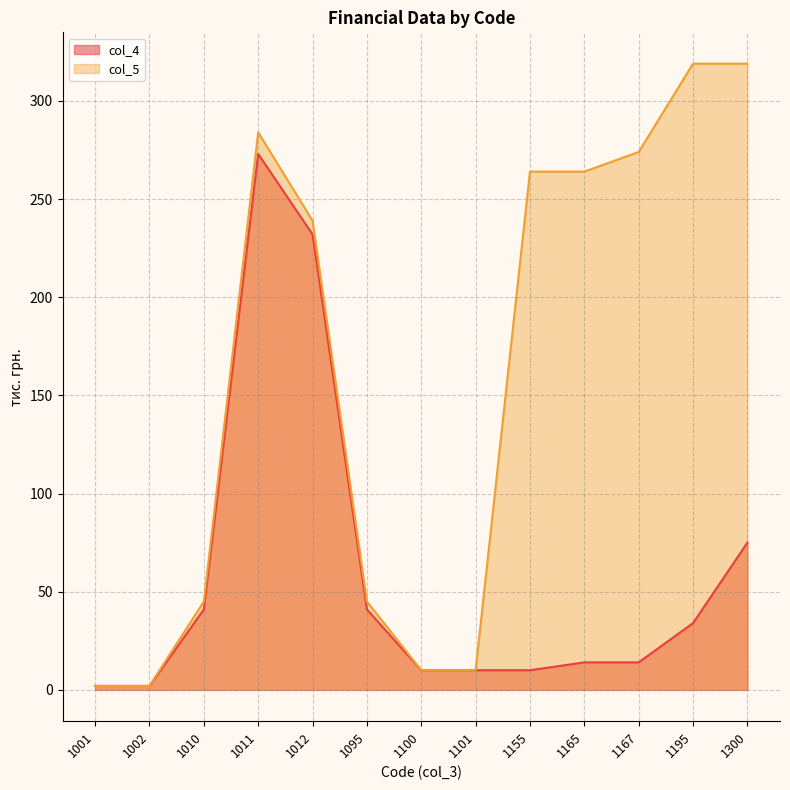

Is the value of col_5 at 1165 greater than the value of col_4 at 1100?

Yes